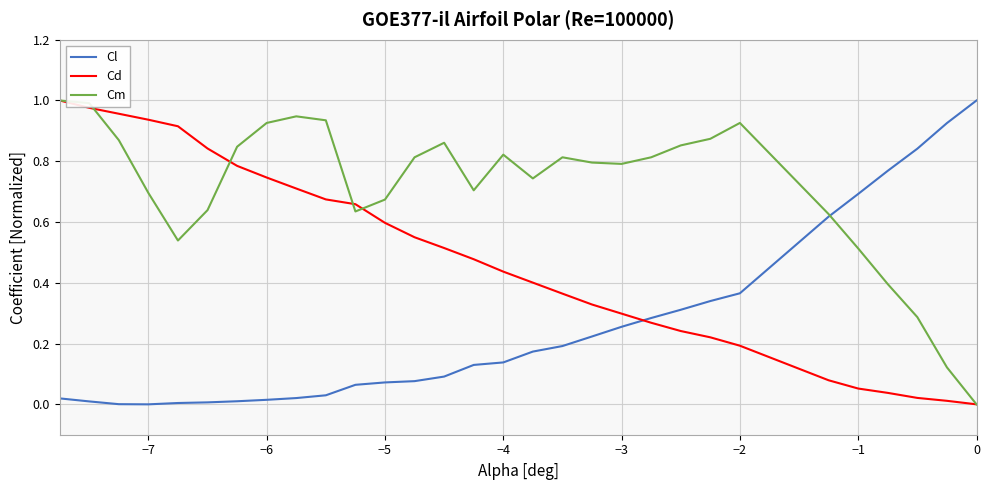

Which series has the largest total across all categories?

Cm